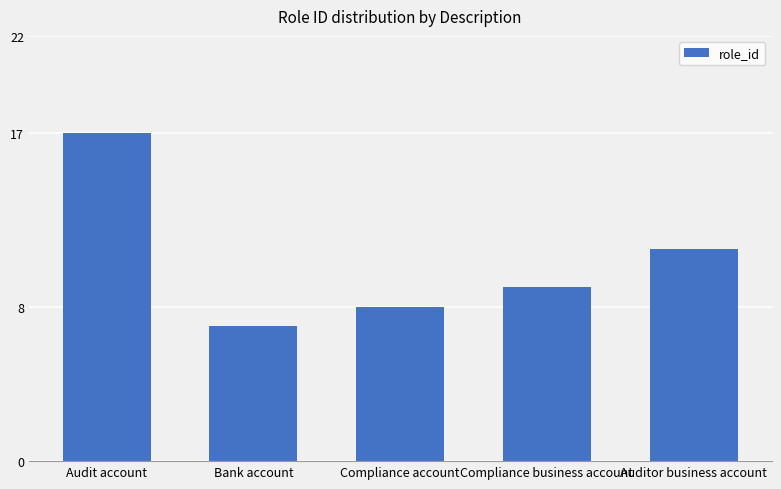

How many bars are there in total?

5